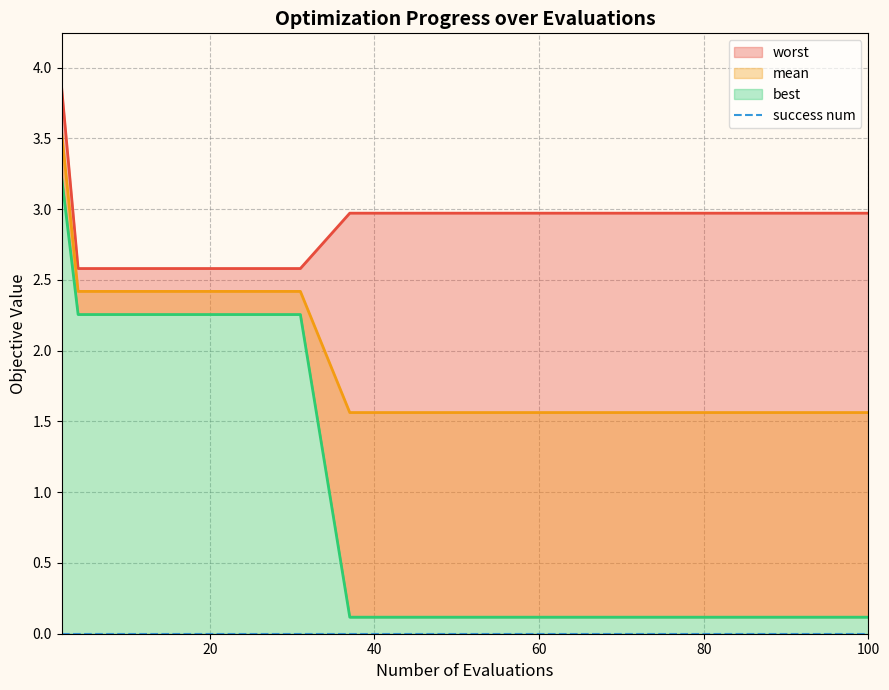

What is the value of the worst point at the 2nd from the left?

2.6